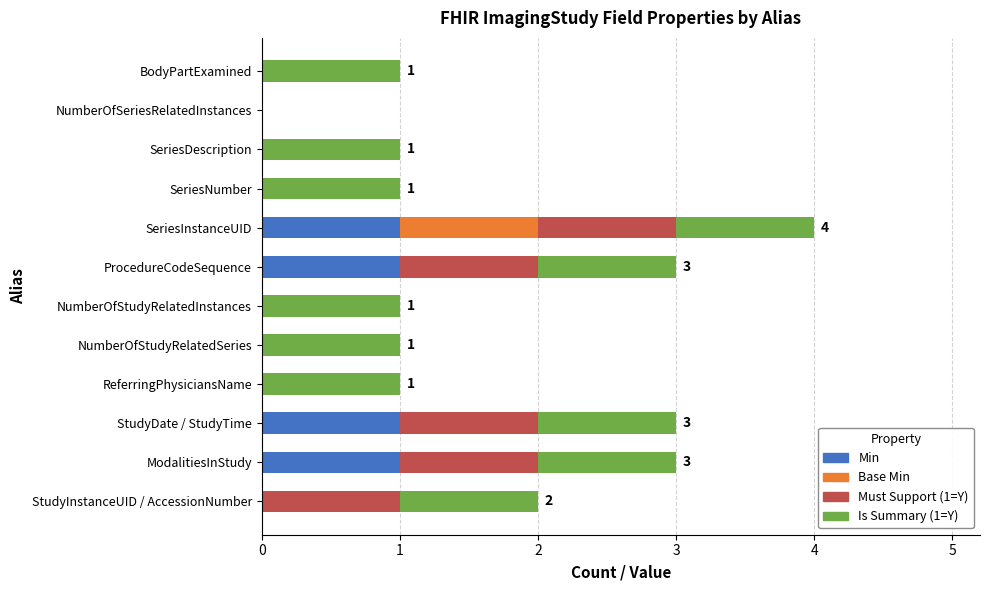

At which category is the sum across all series the highest?

SeriesInstanceUID